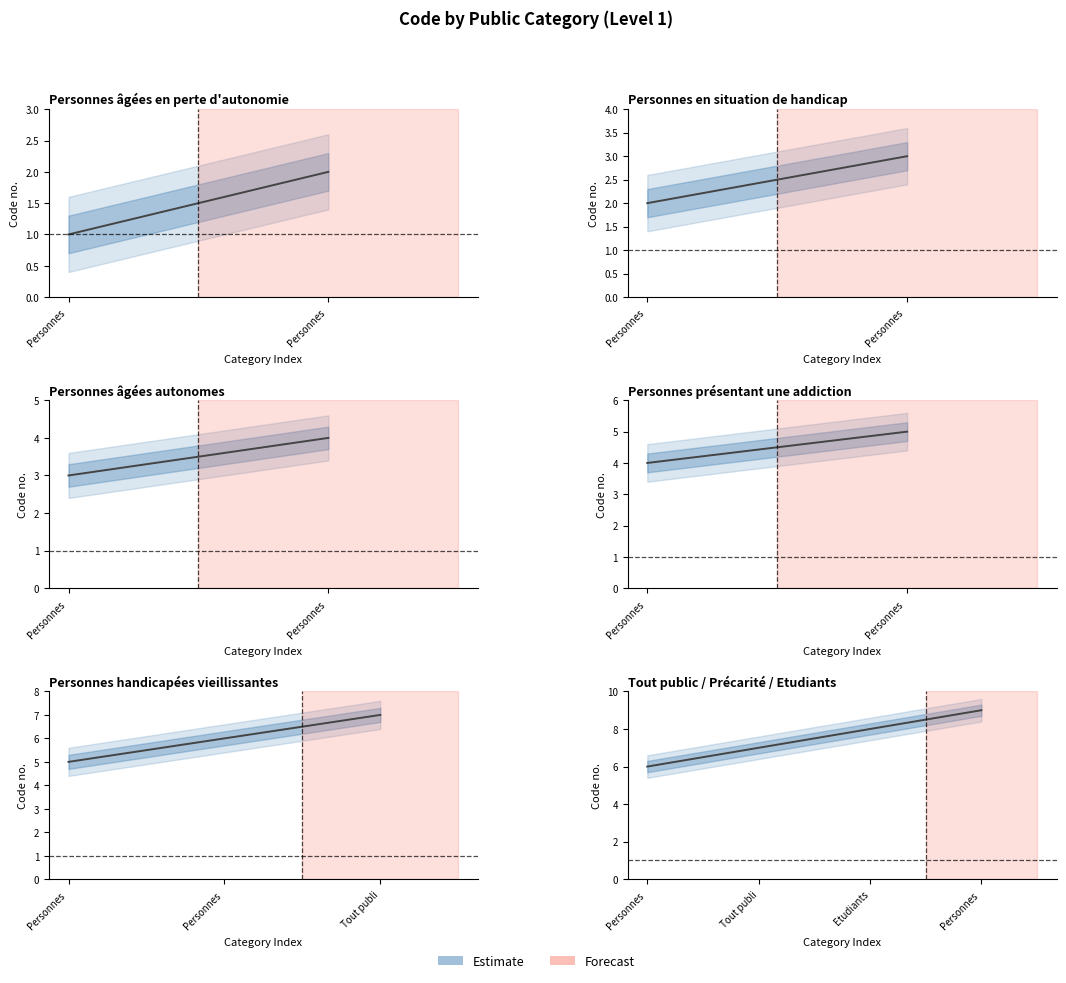

At which label does the data first exceed 8?

Personnes